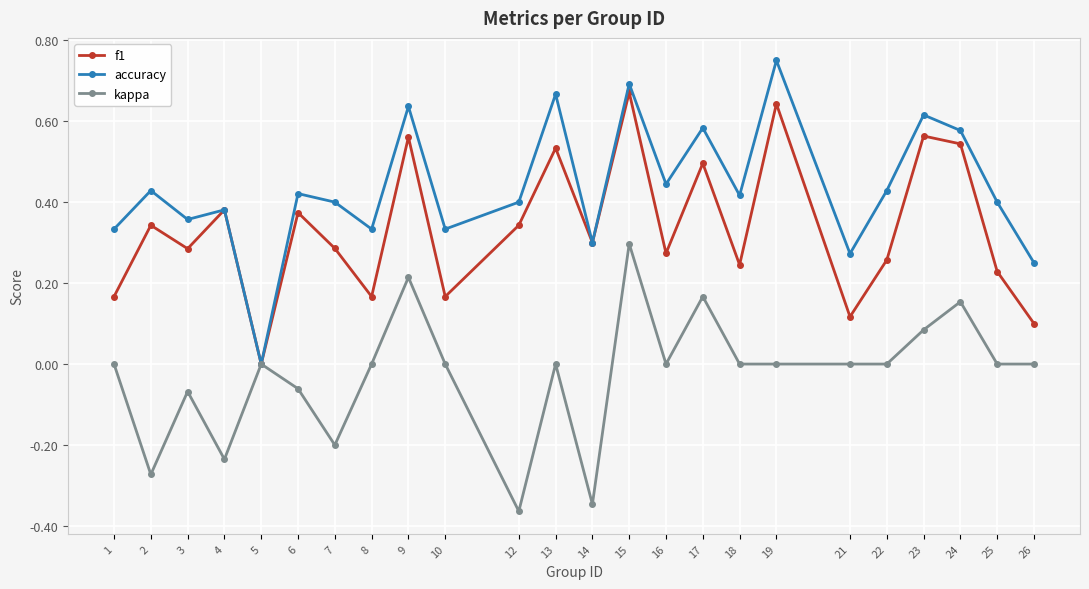

How many interior local peaks does the accuracy series have?

9